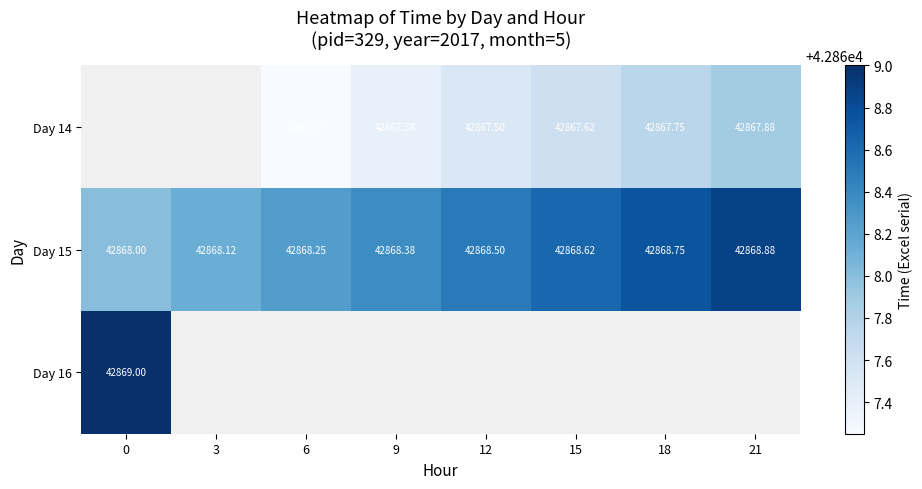

What is the spread (max minus min) of values at 18?

1.0